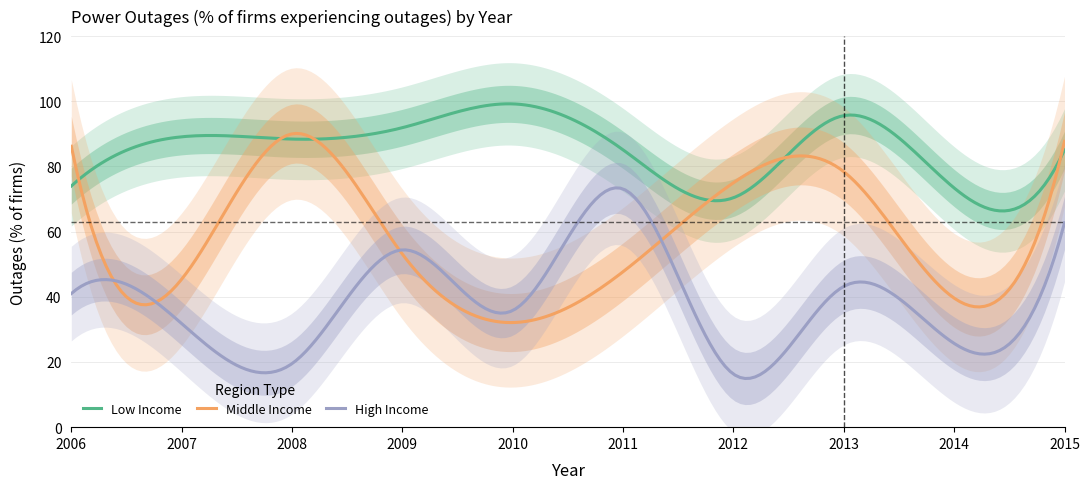

Rank the series by their average value, from lowest to highest.

High Income, Middle Income, Low Income